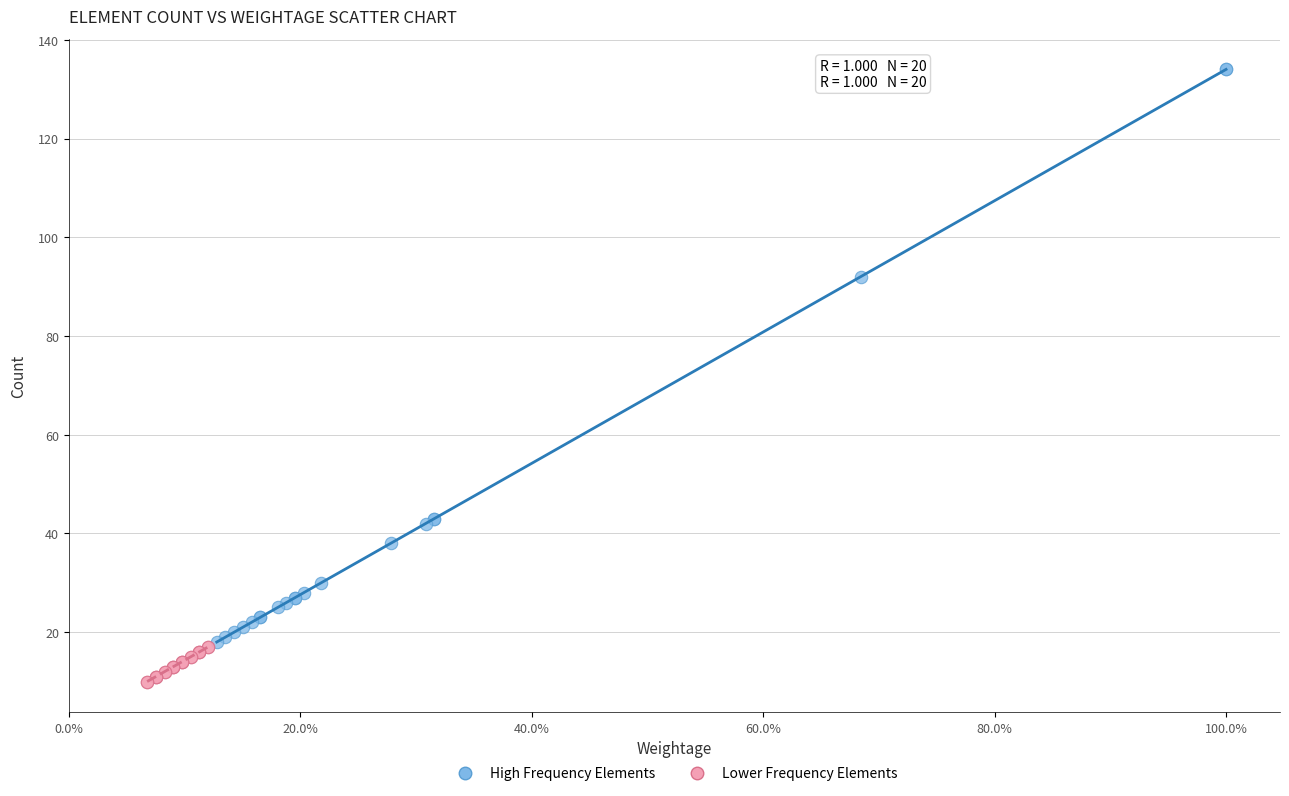

Which series reaches the minimum Y coordinate?

Lower Frequency Elements